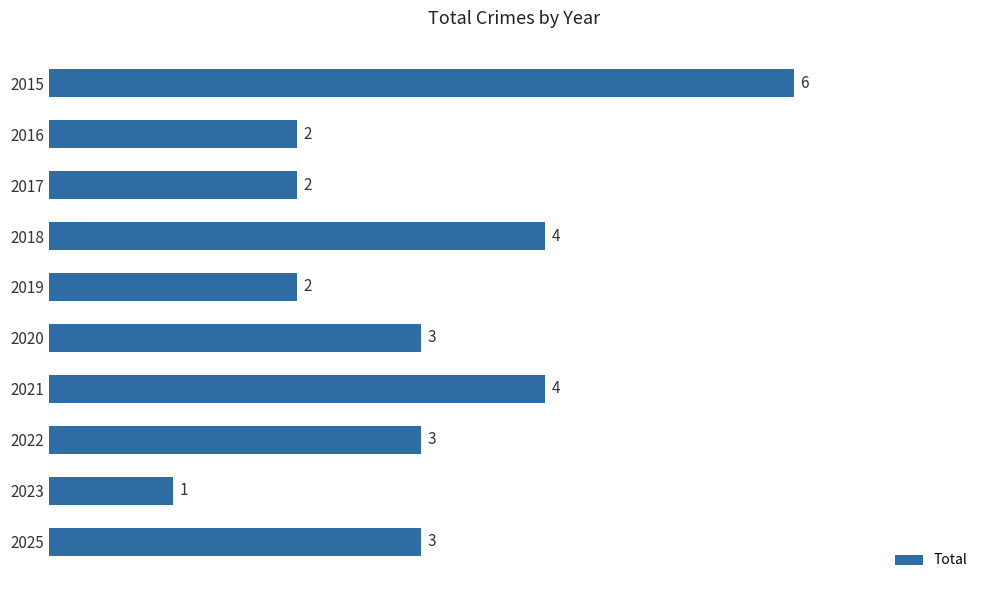

Are the bars horizontal?

Yes